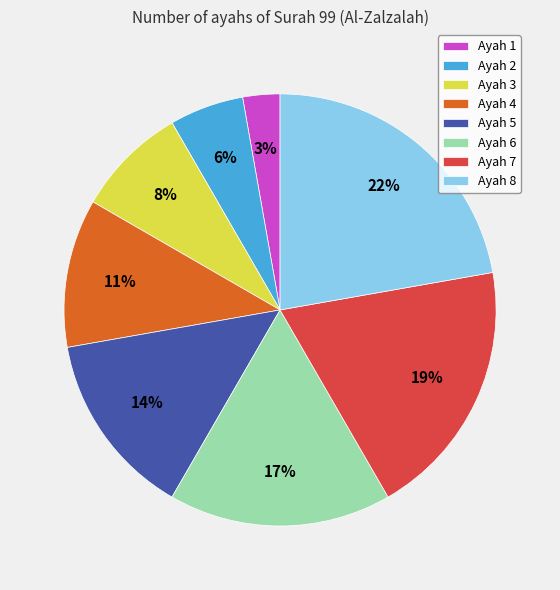

To the nearest percent, what is the difference between the Ayah 7 and Ayah 4 slice percentages?

8%